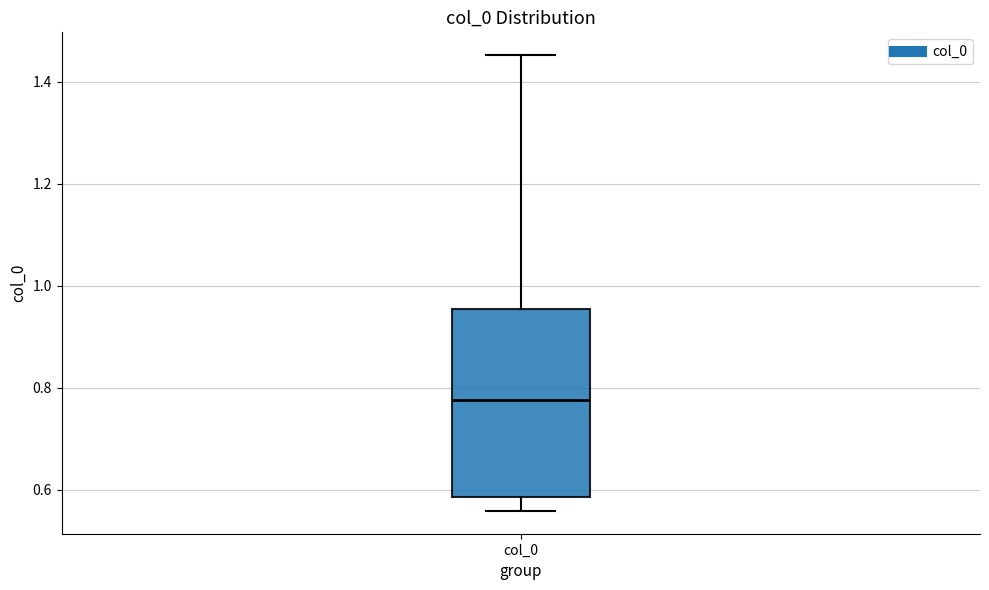

Where does the median line of the box for col_0 sit on the y-axis? The values are not printed on the chart, so give them approximately, as read against the axis.

0.78